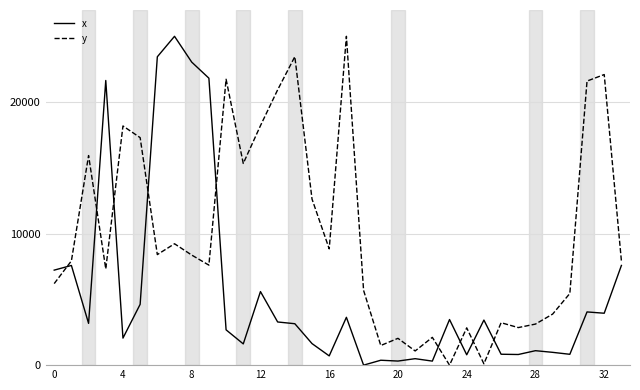

What is the difference between the maximum and minimum values in the x series?

25000.0